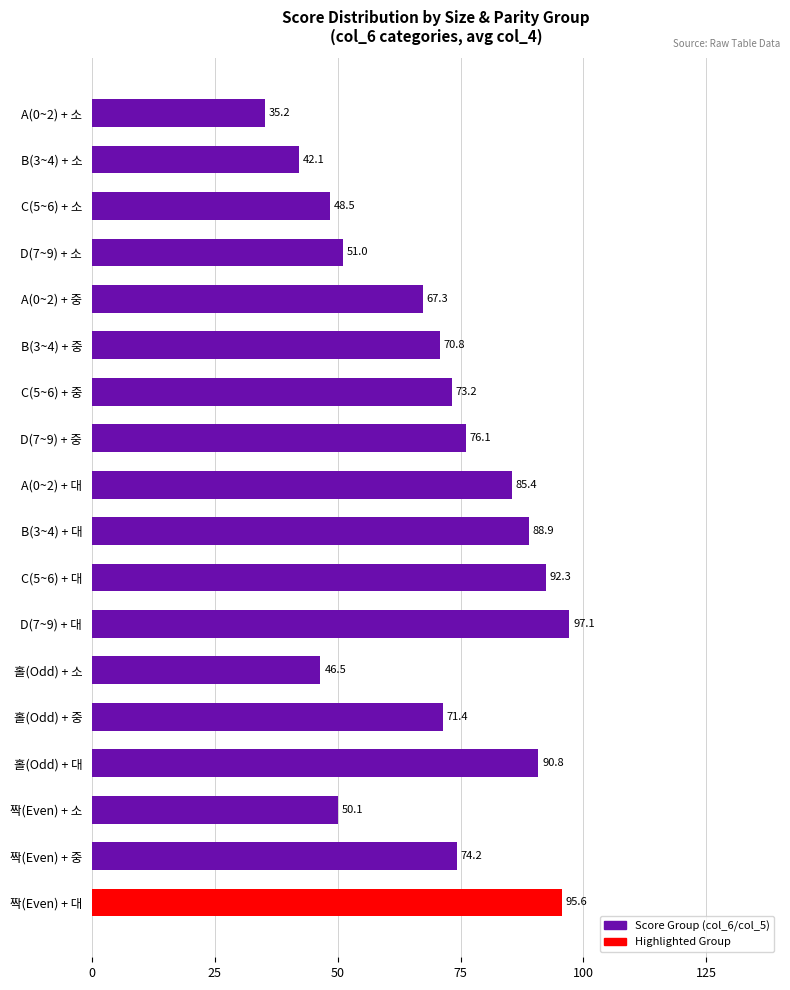

Reading bottom to top, transcribe all the data shown in this chart.

95.6	74.2	50.1	90.8	71.4	46.5	97.1	92.3	88.9	85.4	76.1	73.2	70.8	67.3	51.0	48.5	42.1	35.2